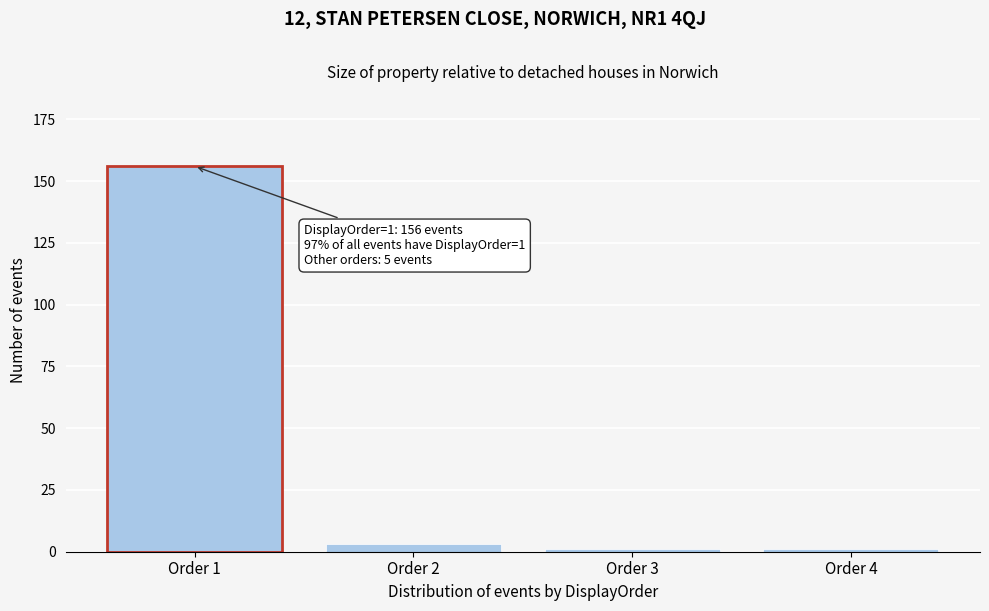

Reading left to right, extract all data points from this chart.

156	3	1	1